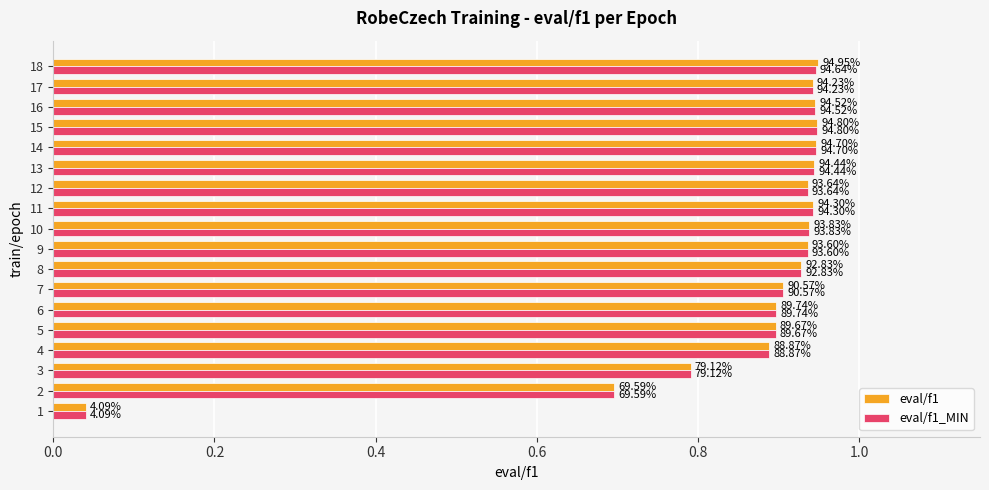

What are all the series names shown in the legend?

eval/f1, eval/f1_MIN